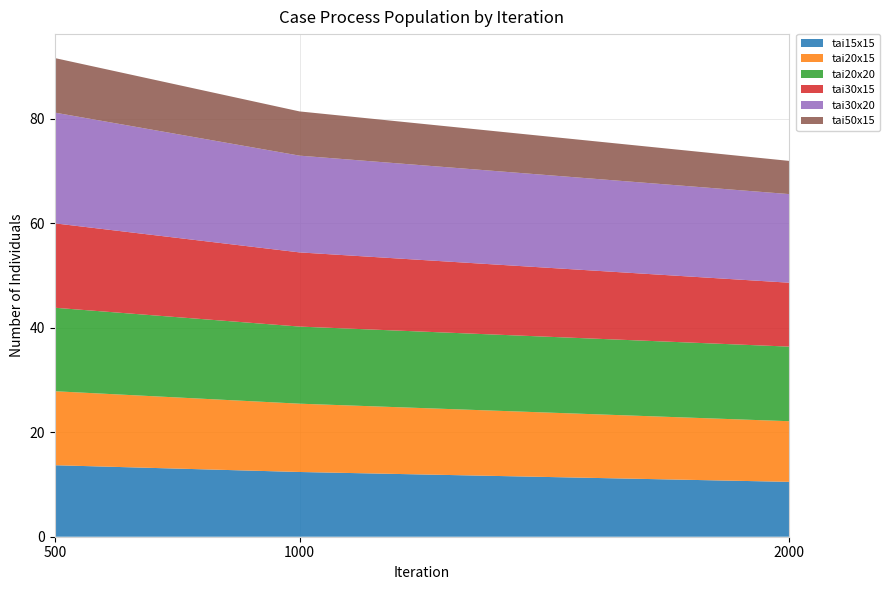

What is the highest value of the tai15x15 series?

13.7